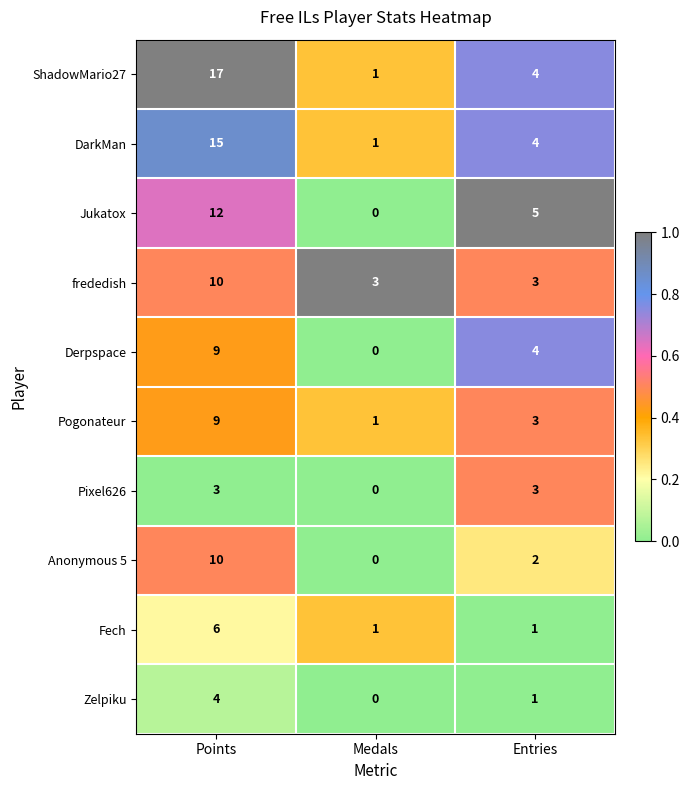

List the labels in order of Jukatox value, largest first.

Points, Entries, Medals